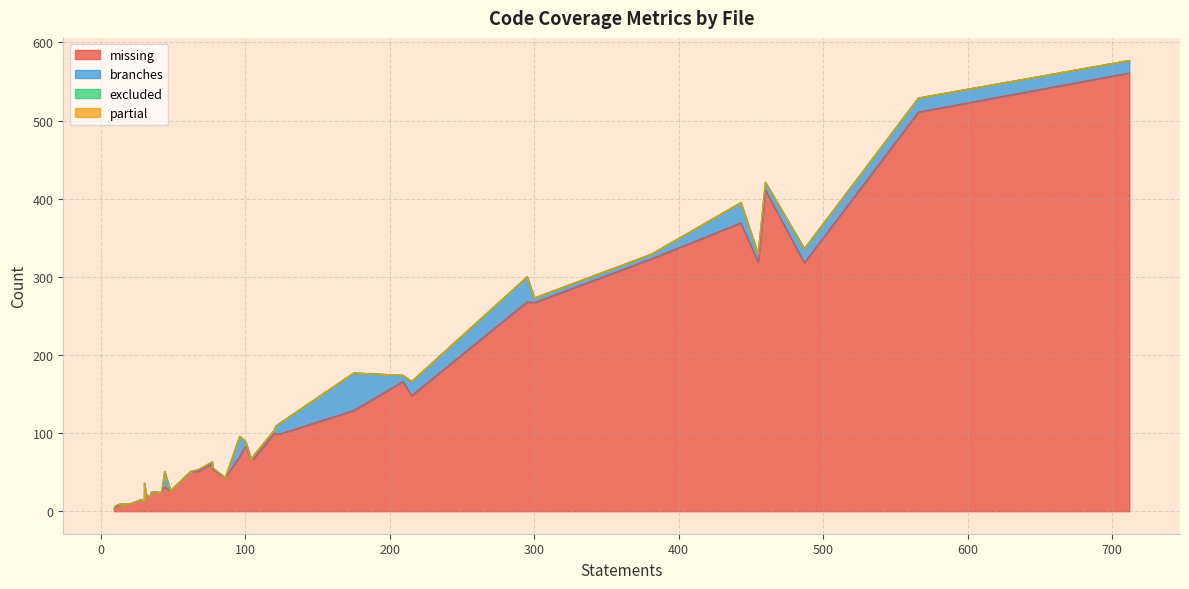

True or false: partial has a value of 0 at 34.

True